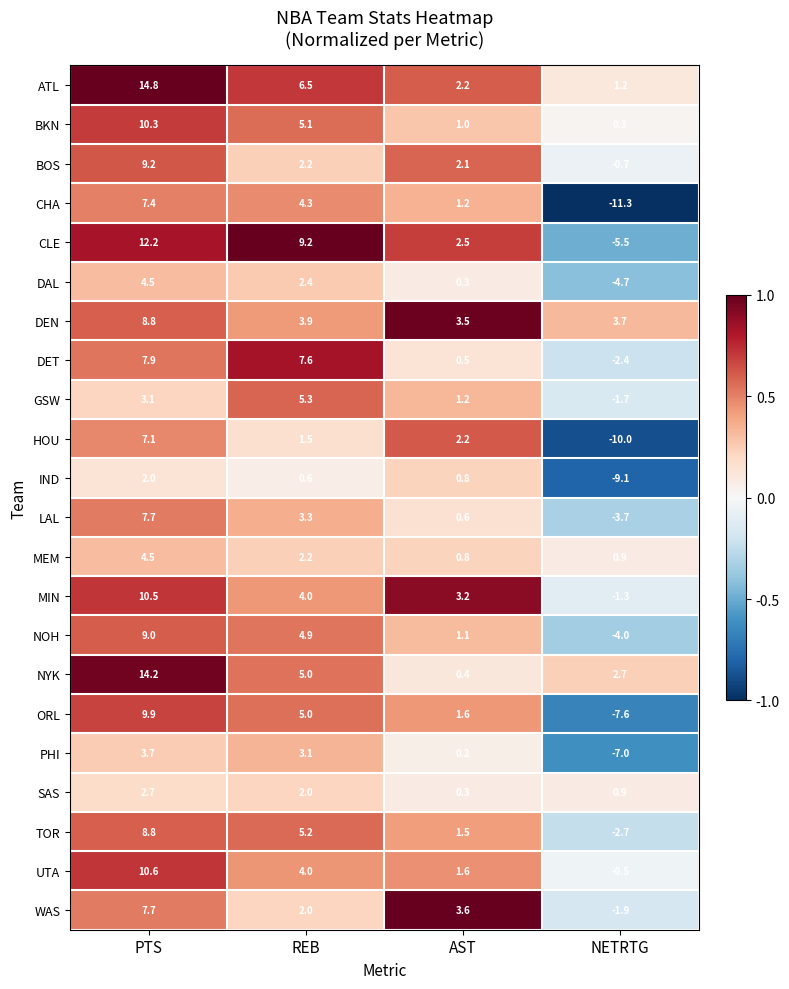

Which series changed the most between AST and NETRTG?

CHA